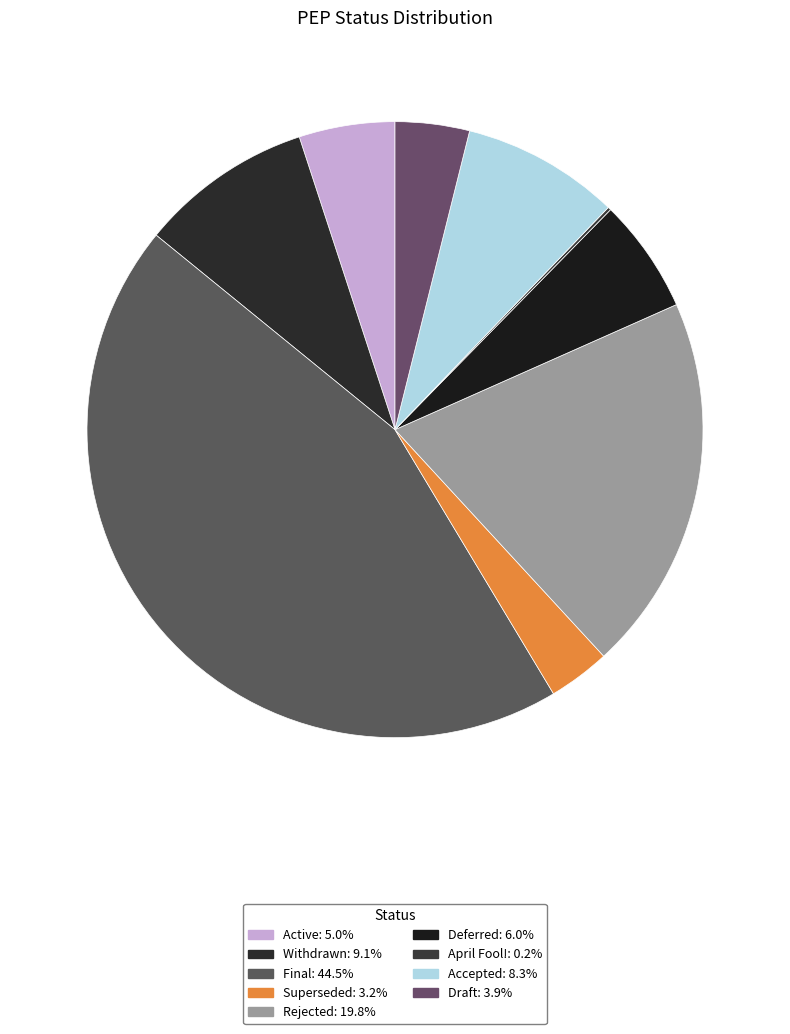

Does any single category account for the majority?

No